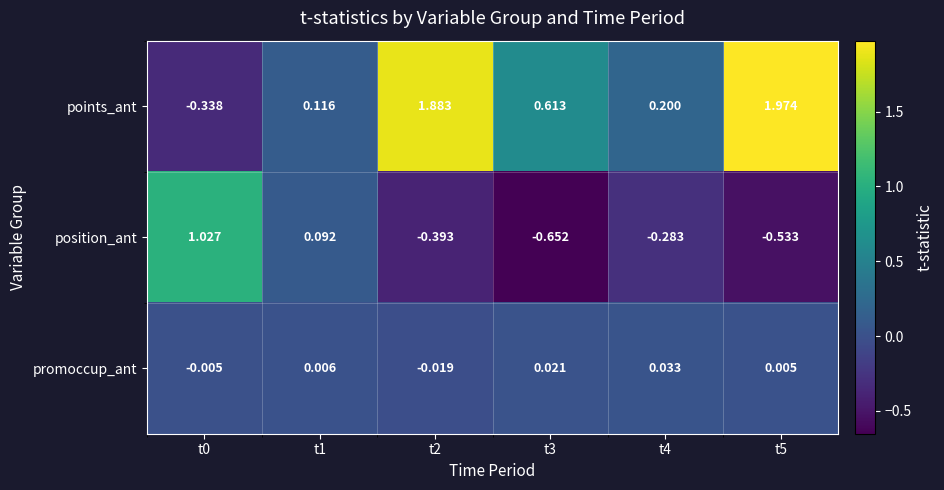

Rank the series at t4 from highest to lowest value.

points_ant, promoccup_ant, position_ant